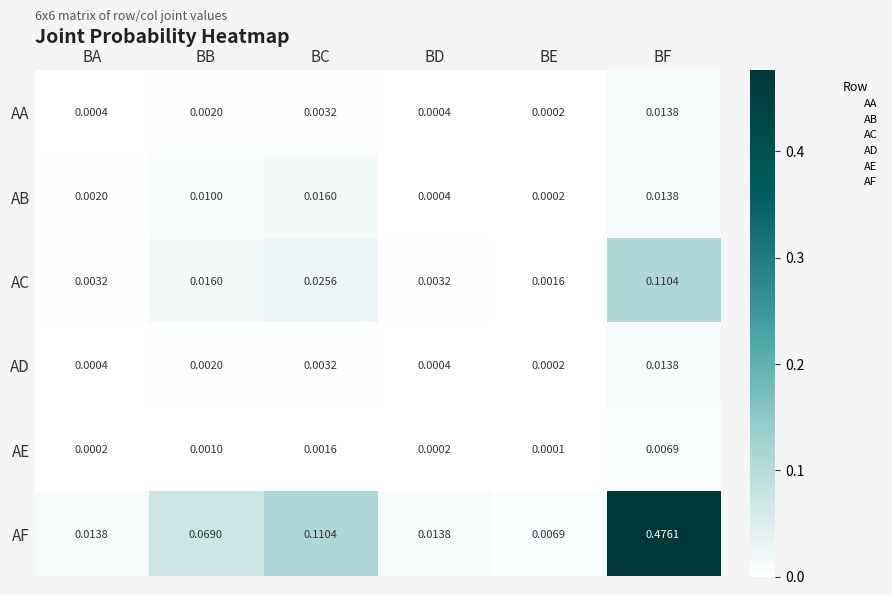

At which category is the sum across all series the highest?

BF